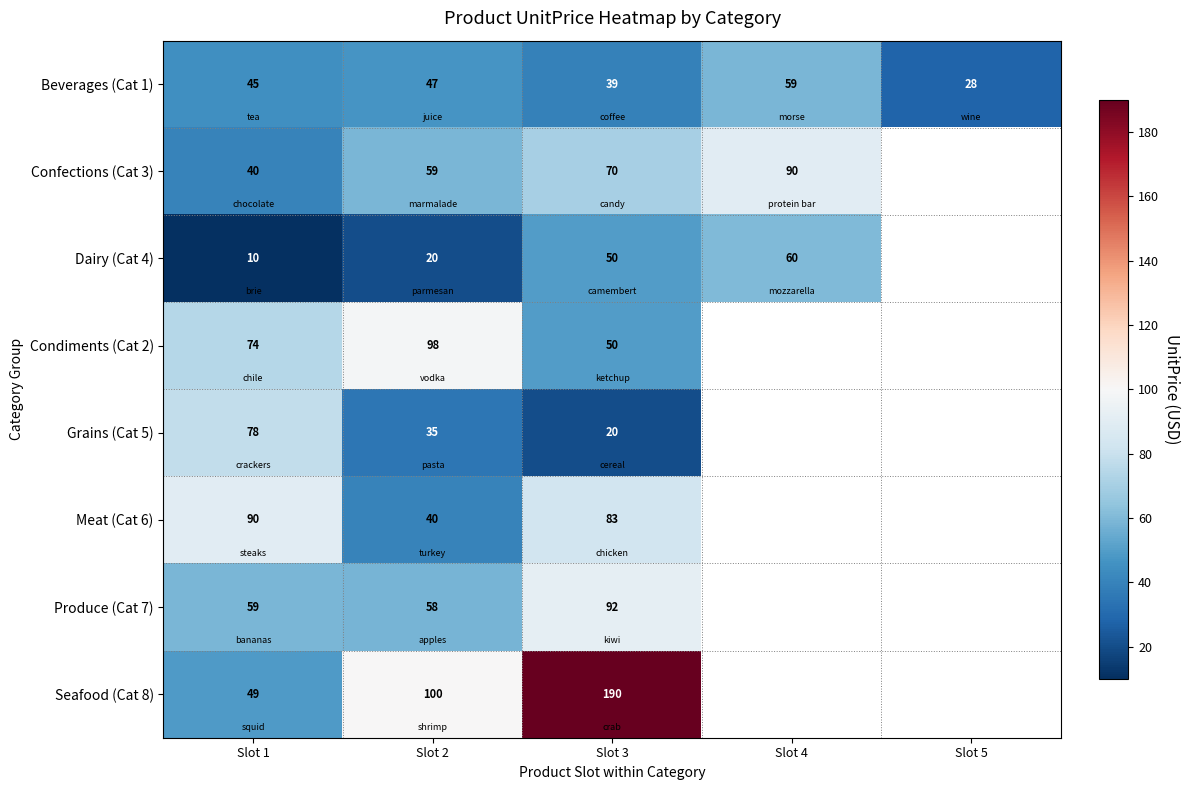

At which category is the sum across all series the highest?

Slot 3